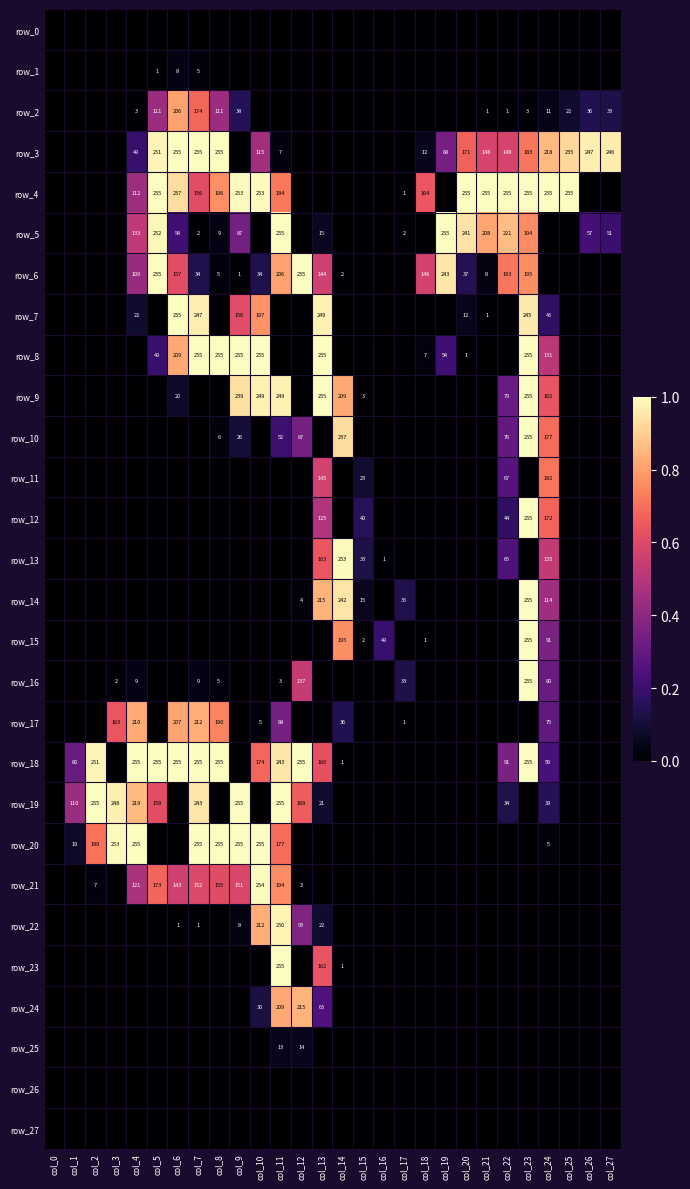

What is the difference between the highest and lowest values at col_20?

255